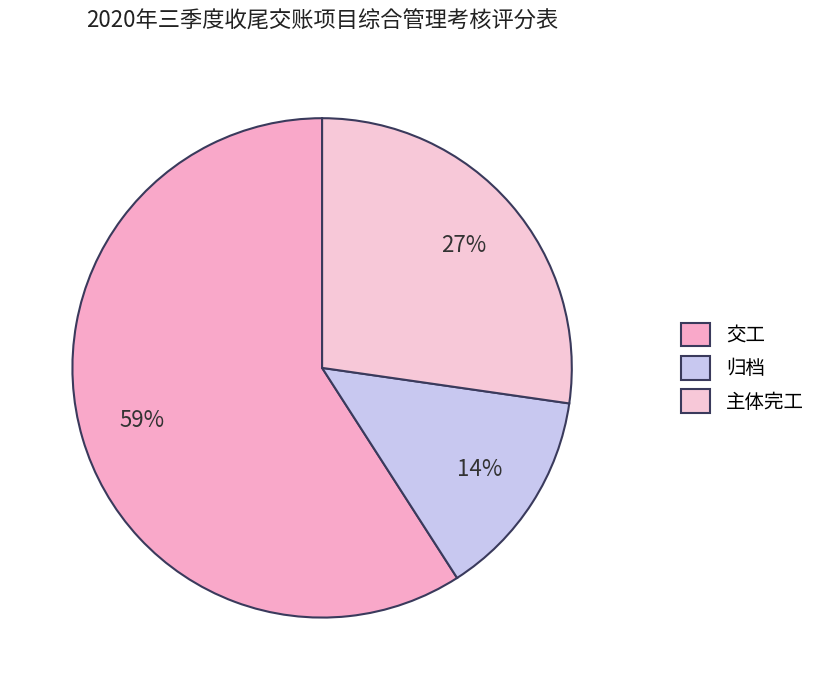

To the nearest percent, what portion does 交工 represent?

59%